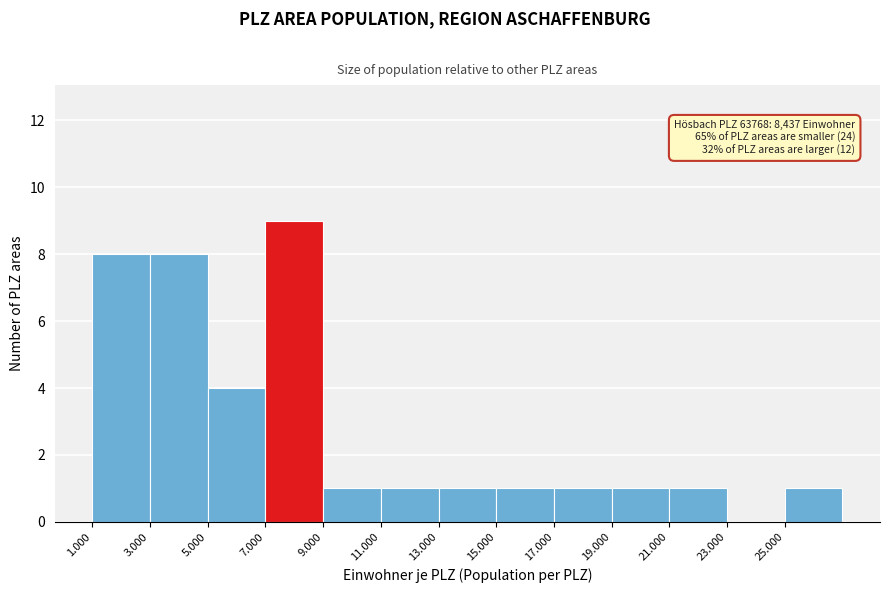

Reading left to right, what are all the values shown in this chart?

1.000=8	3.000=8	5.000=4	7.000=9	9.000=1	11.000=1	13.000=1	15.000=1	17.000=1	19.000=1	21.000=1	23.000=0	25.000=1